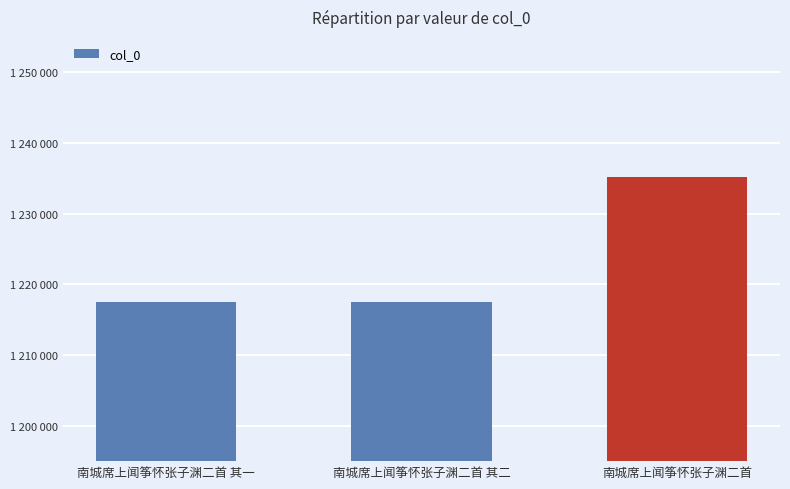

At which category does the chart reach its minimum across all series?

南城席上闻筝怀张子渊二首 其一